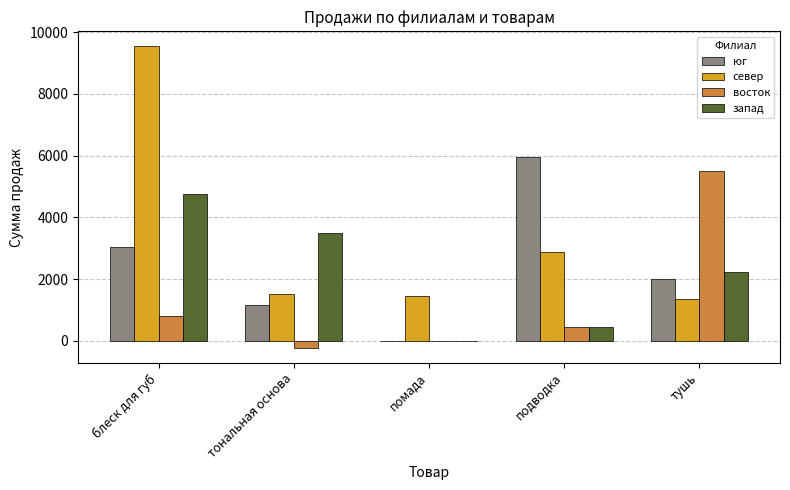

Between помада and тушь, which series saw the biggest shift?

восток